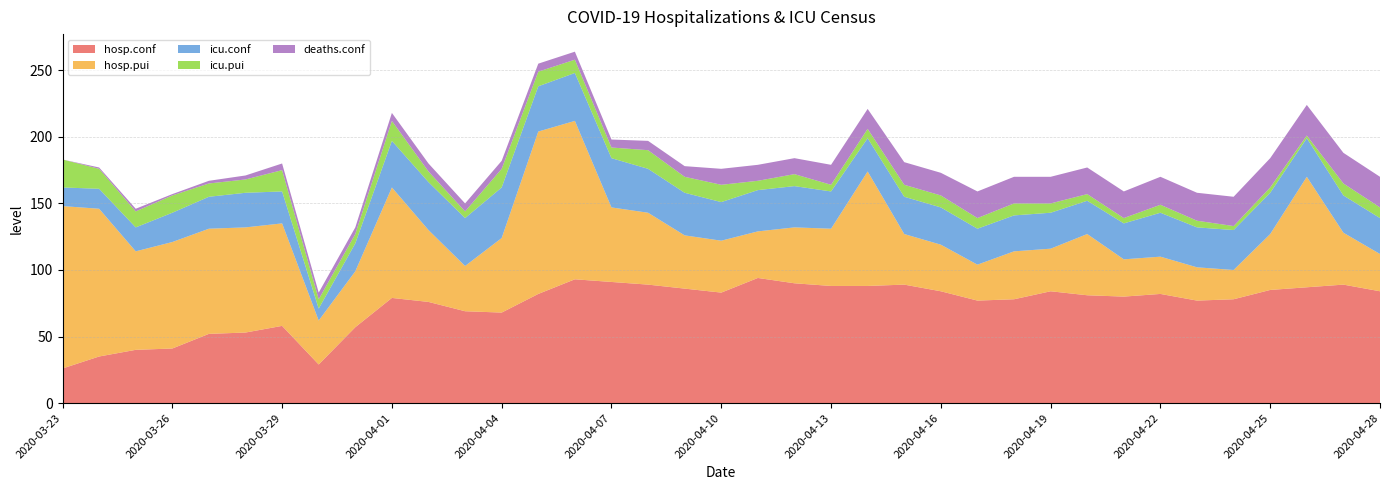

Reading left to right, extract all data points from this chart.

hosp.conf: 2020-03-23=26	2020-03-24=35	2020-03-25=40	2020-03-26=41	2020-03-27=52	2020-03-28=53	2020-03-29=58	2020-03-30=29	2020-03-31=57	2020-04-01=79	2020-04-02=76	2020-04-03=69	2020-04-04=68	2020-04-05=82	2020-04-06=93	2020-04-07=91	2020-04-08=89	2020-04-09=86	2020-04-10=83	2020-04-11=94	2020-04-12=90	2020-04-13=88	2020-04-14=88	2020-04-15=89	2020-04-16=84	2020-04-17=77	2020-04-18=78	2020-04-19=84	2020-04-20=81	2020-04-21=80	2020-04-22=82	2020-04-23=77	2020-04-24=78	2020-04-25=85	2020-04-26=87	2020-04-27=89	2020-04-28=84
hosp.pui: 2020-03-23=122	2020-03-24=111	2020-03-25=74	2020-03-26=80	2020-03-27=79	2020-03-28=79	2020-03-29=77	2020-03-30=33	2020-03-31=42	2020-04-01=83	2020-04-02=54	2020-04-03=34	2020-04-04=56	2020-04-05=122	2020-04-06=119	2020-04-07=56	2020-04-08=54	2020-04-09=40	2020-04-10=39	2020-04-11=35	2020-04-12=42	2020-04-13=43	2020-04-14=86	2020-04-15=38	2020-04-16=35	2020-04-17=27	2020-04-18=36	2020-04-19=32	2020-04-20=46	2020-04-21=28	2020-04-22=28	2020-04-23=25	2020-04-24=22	2020-04-25=42	2020-04-26=83	2020-04-27=39	2020-04-28=28
icu.conf: 2020-03-23=14	2020-03-24=15	2020-03-25=18	2020-03-26=22	2020-03-27=24	2020-03-28=26	2020-03-29=24	2020-03-30=9	2020-03-31=21	2020-04-01=35	2020-04-02=36	2020-04-03=36	2020-04-04=38	2020-04-05=34	2020-04-06=36	2020-04-07=37	2020-04-08=33	2020-04-09=32	2020-04-10=29	2020-04-11=31	2020-04-12=31	2020-04-13=28	2020-04-14=25	2020-04-15=28	2020-04-16=28	2020-04-17=27	2020-04-18=27	2020-04-19=27	2020-04-20=25	2020-04-21=27	2020-04-22=33	2020-04-23=30	2020-04-24=30	2020-04-25=31	2020-04-26=29	2020-04-27=28	2020-04-28=27
icu.pui: 2020-03-23=21	2020-03-24=15	2020-03-25=12	2020-03-26=13	2020-03-27=10	2020-03-28=10	2020-03-29=16	2020-03-30=7	2020-03-31=7	2020-04-01=15	2020-04-02=8	2020-04-03=5	2020-04-04=14	2020-04-05=11	2020-04-06=10	2020-04-07=8	2020-04-08=14	2020-04-09=12	2020-04-10=13	2020-04-11=7	2020-04-12=9	2020-04-13=5	2020-04-14=7	2020-04-15=9	2020-04-16=9	2020-04-17=8	2020-04-18=9	2020-04-19=7	2020-04-20=5	2020-04-21=4	2020-04-22=6	2020-04-23=5	2020-04-24=3	2020-04-25=4	2020-04-26=2	2020-04-27=9	2020-04-28=8
deaths.conf: 2020-03-23=0	2020-03-24=1	2020-03-25=2	2020-03-26=1	2020-03-27=2	2020-03-28=3	2020-03-29=5	2020-03-30=5	2020-03-31=5	2020-04-01=6	2020-04-02=6	2020-04-03=6	2020-04-04=6	2020-04-05=6	2020-04-06=6	2020-04-07=6	2020-04-08=7	2020-04-09=8	2020-04-10=12	2020-04-11=12	2020-04-12=12	2020-04-13=15	2020-04-14=15	2020-04-15=17	2020-04-16=17	2020-04-17=20	2020-04-18=20	2020-04-19=20	2020-04-20=20	2020-04-21=20	2020-04-22=21	2020-04-23=21	2020-04-24=22	2020-04-25=22	2020-04-26=23	2020-04-27=23	2020-04-28=23